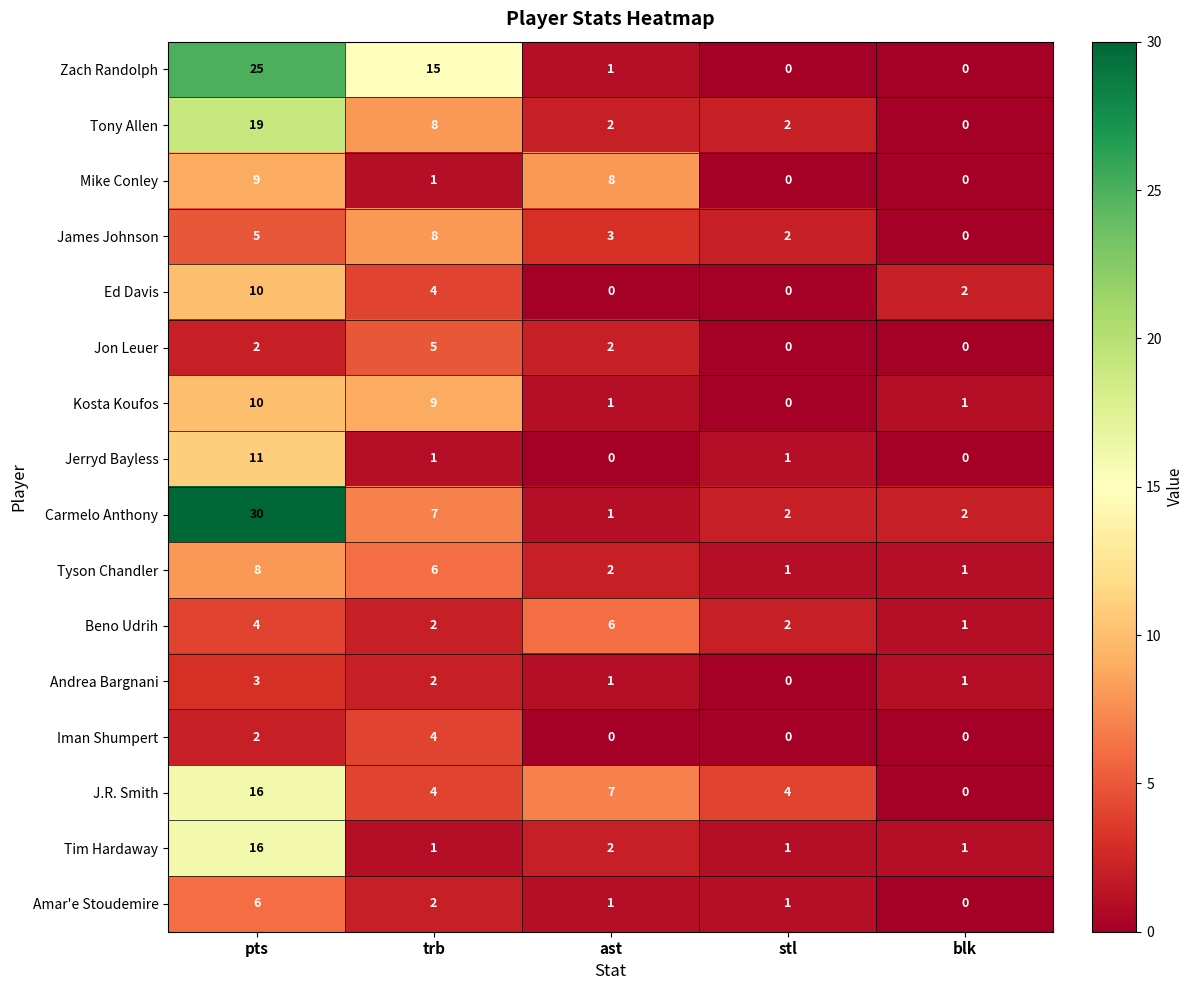

What is the spread (max minus min) of values at trb?

14